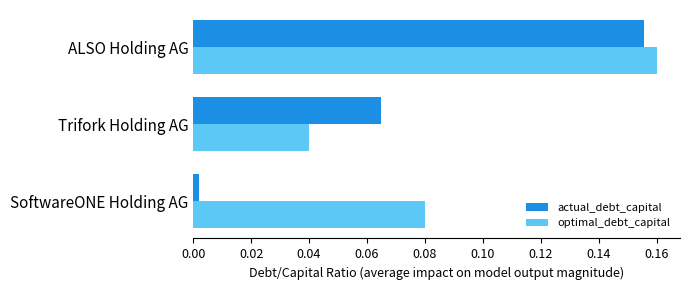

At how many categories does at least one series exceed 0?

3